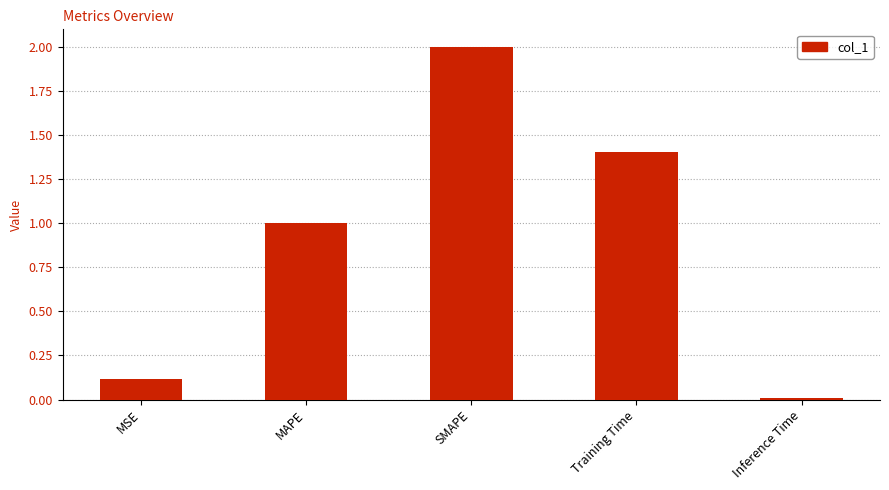

How many data points does each series have?

5